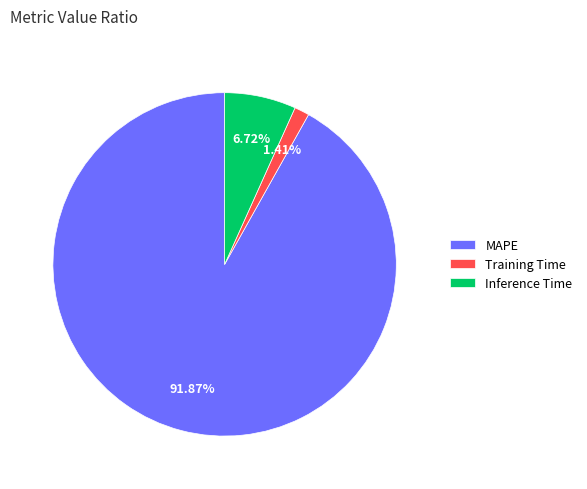

Between MAPE and Training Time, which is larger?

MAPE